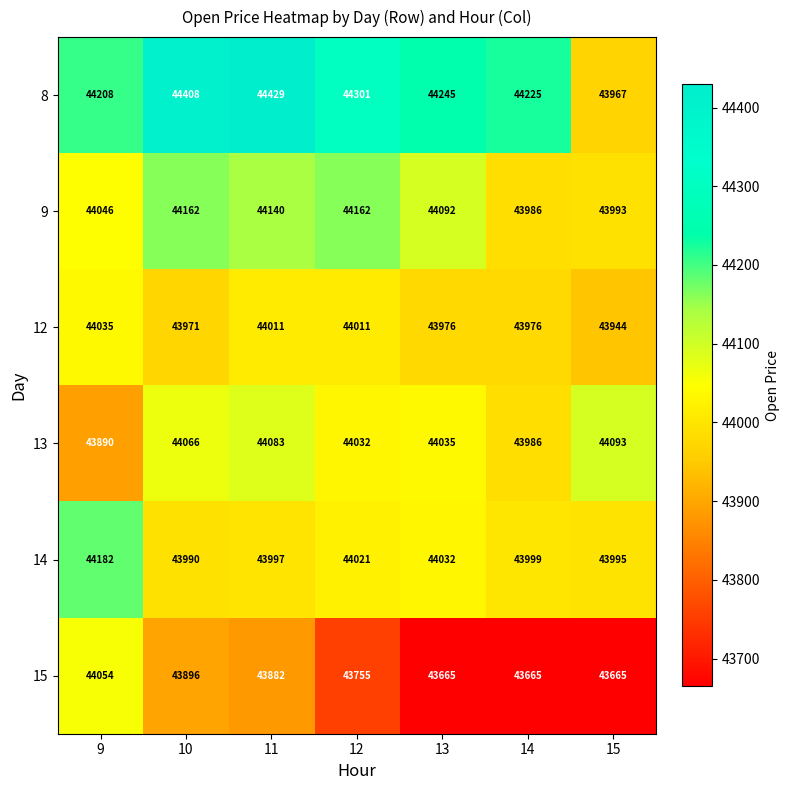

What is the sum of the 12 values at 13 and 11?

87987